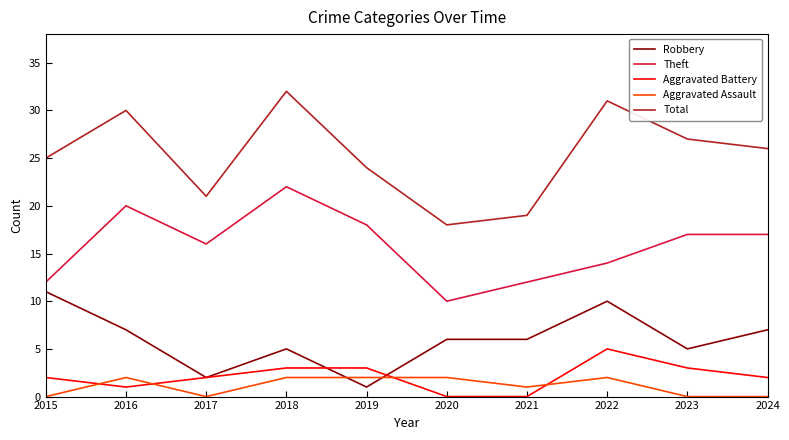

The value of Total at 2019 is 24. True or false?

True